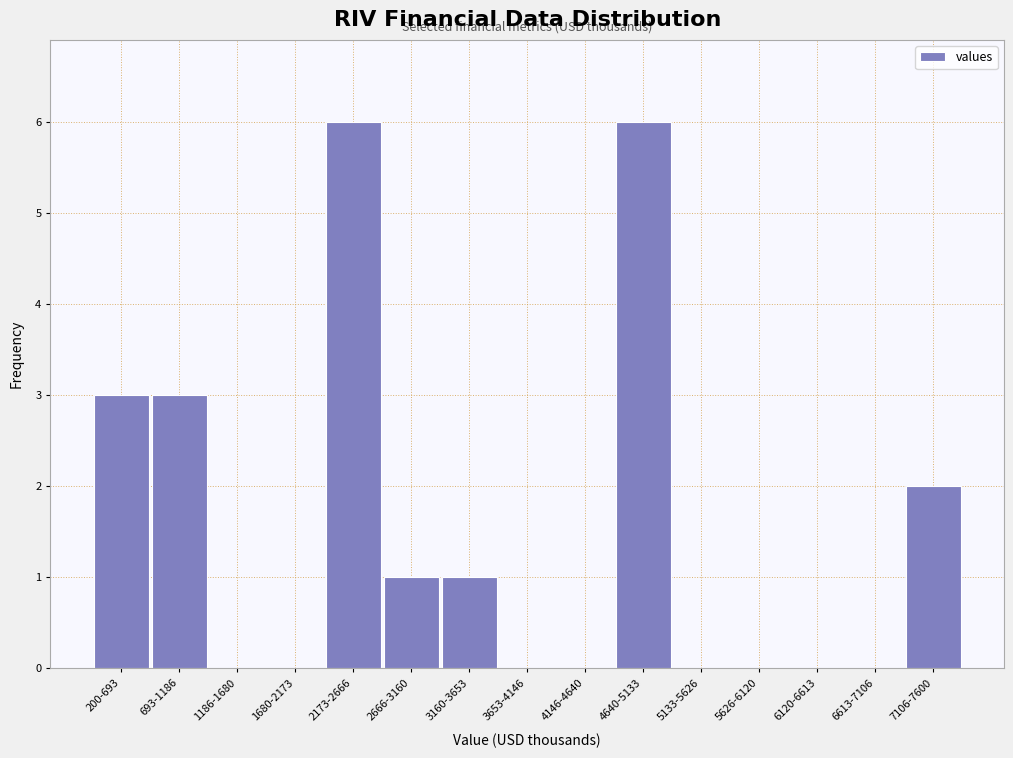

Reading left to right, what are all the values shown in this chart?

200-693=3	693-1186=3	1186-1680=0	1680-2173=0	2173-2666=6	2666-3160=1	3160-3653=1	3653-4146=0	4146-4640=0	4640-5133=6	5133-5626=0	5626-6120=0	6120-6613=0	6613-7106=0	7106-7600=2